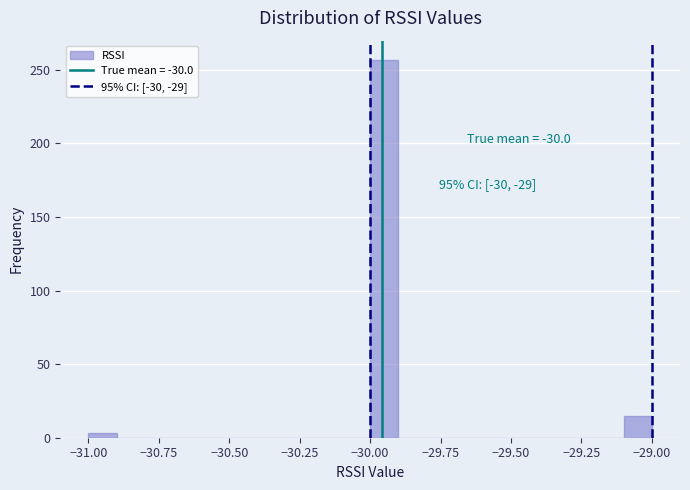

Around what value on the x-axis is the tallest bar? Give the approximate position of its centre, as read against the axis.

-29.95